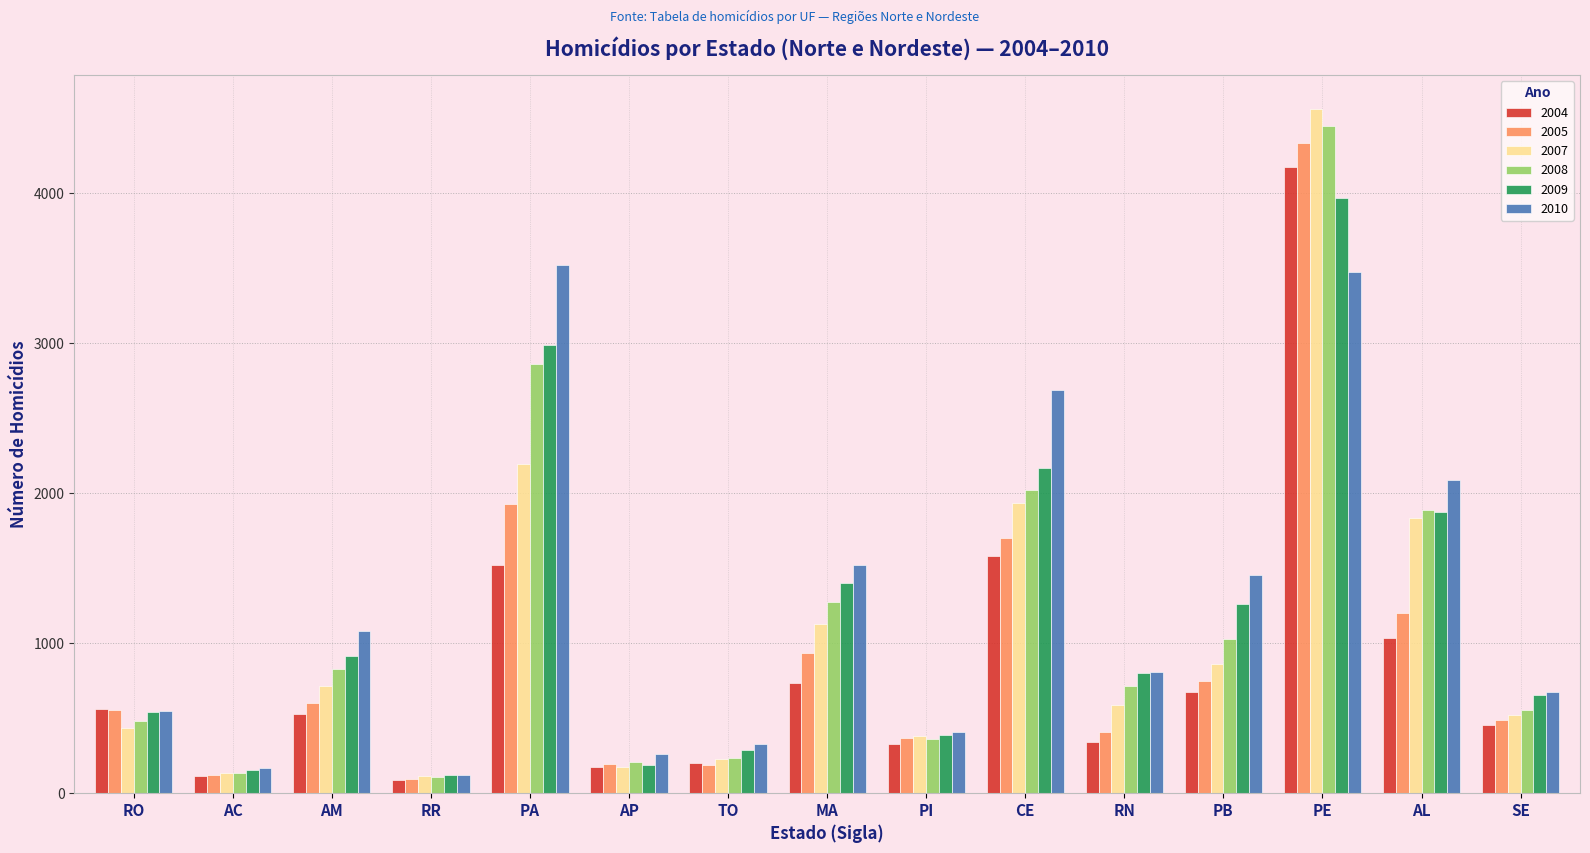

What are all the series names shown in the legend?

2004, 2005, 2007, 2008, 2009, 2010